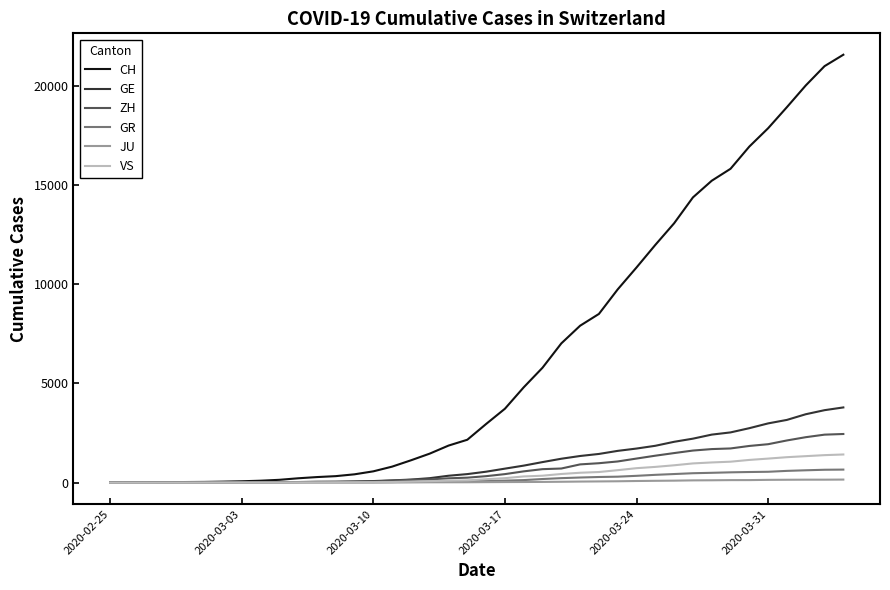

Which series has the largest range (max minus min)?

CH